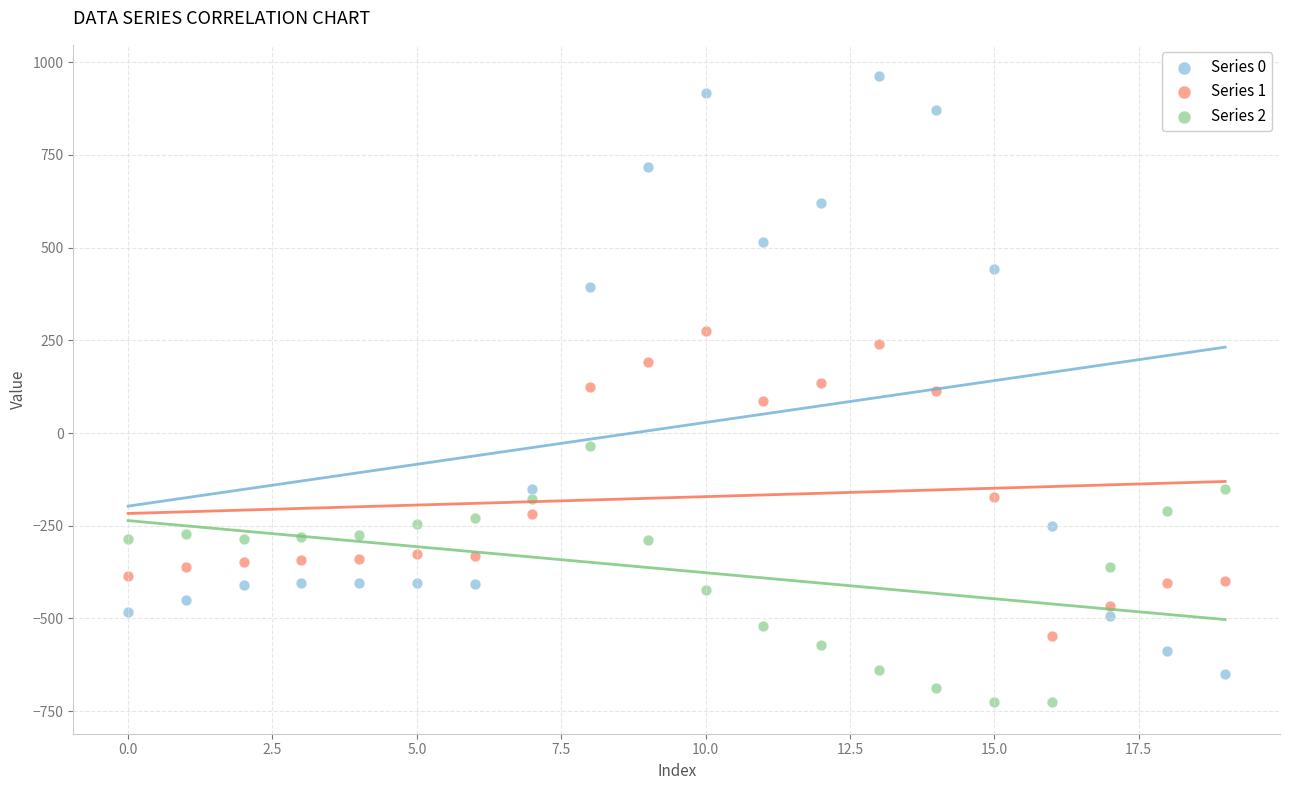

Across all data points, what is the range of Y values (max minus min)?

1689.3